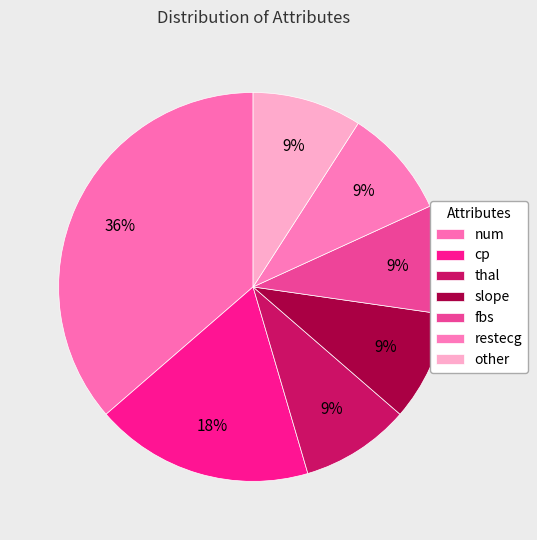

Which slice is the smallest?

thal